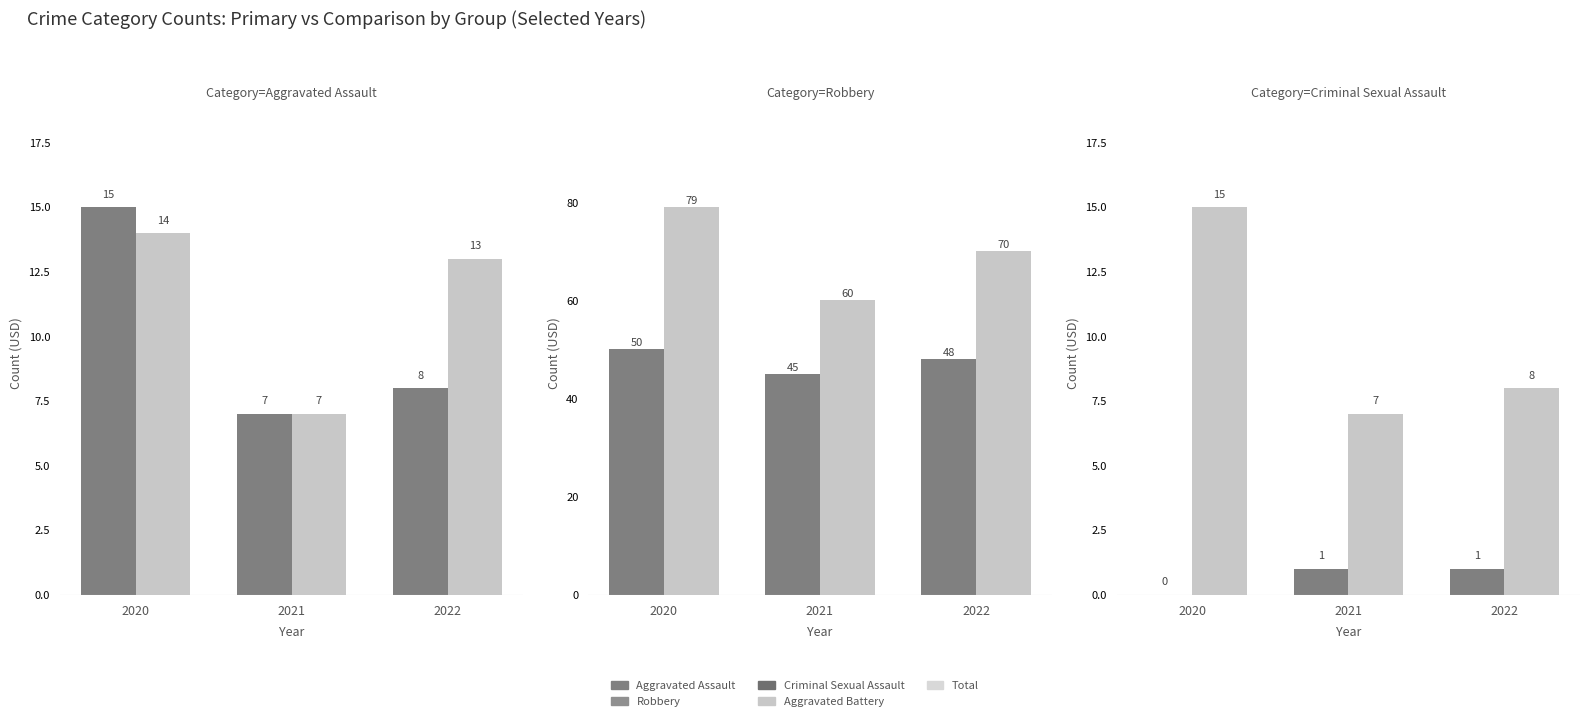

True or false: Total has a value of 79 at 2020.

True